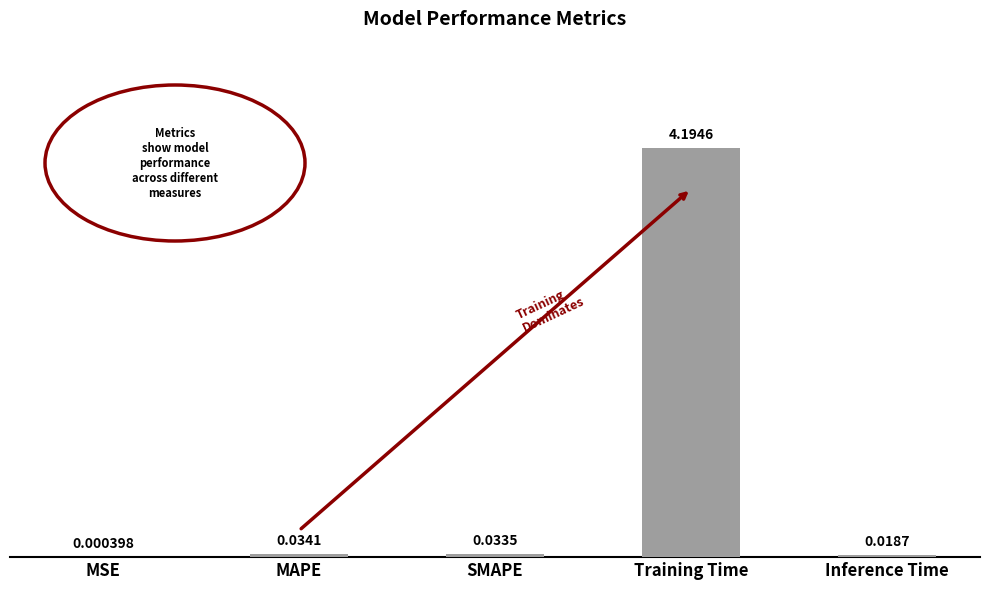

The chart shows a value of 4.2 at Training Time. True or false?

True